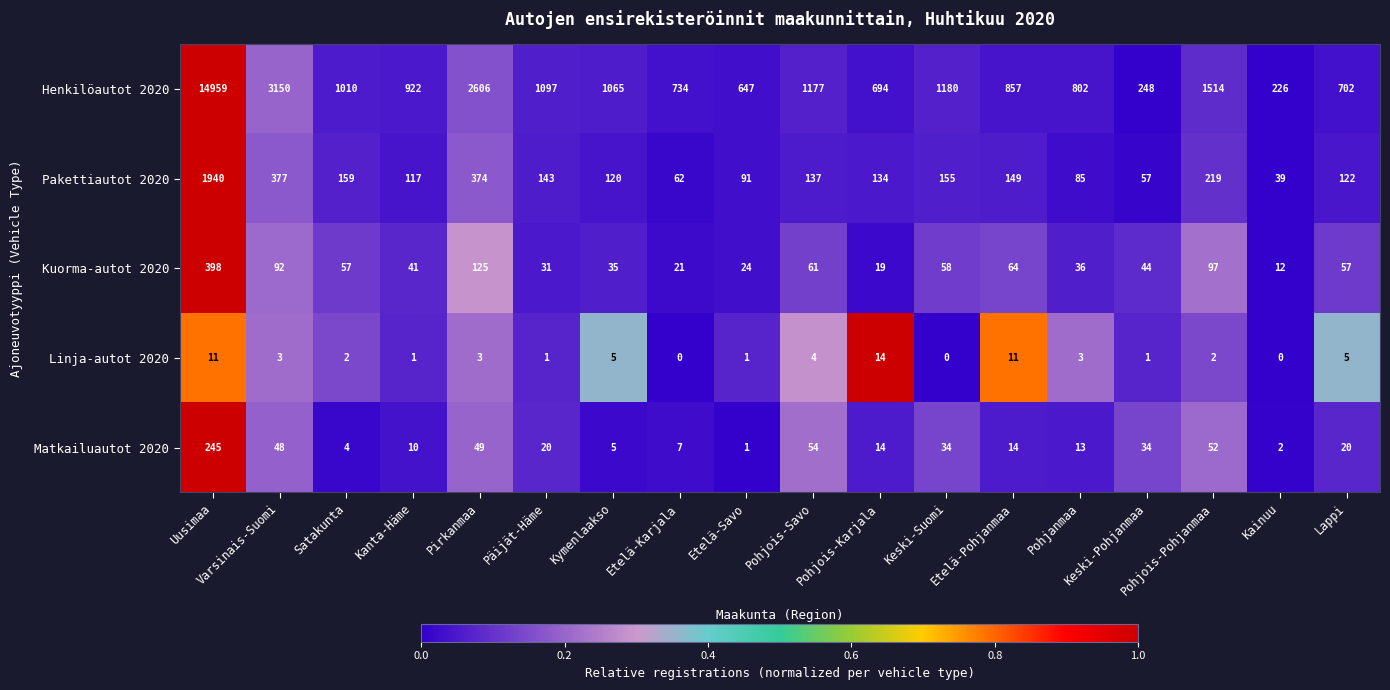

What is the sum of the Pakettiautot 2020 values at Lappi and Etelä-Pohjanmaa?

271